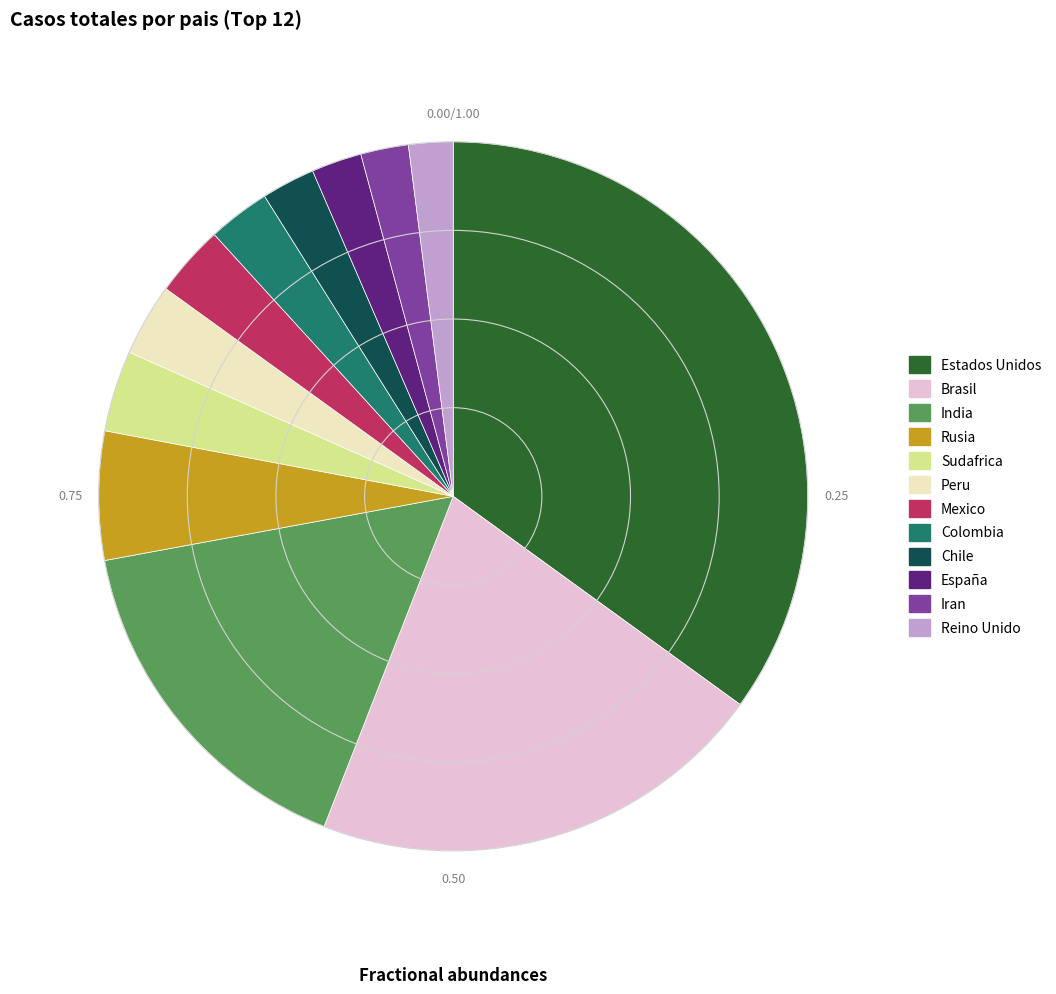

How many slices are in this pie chart?

12